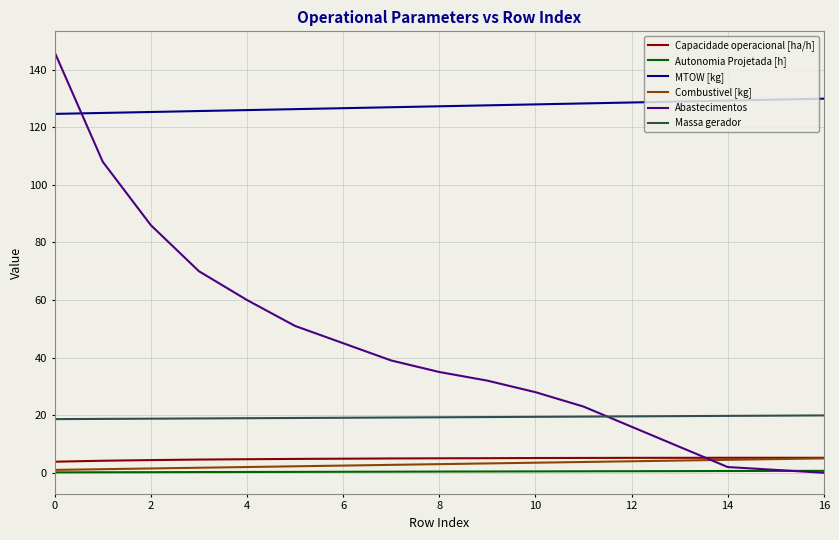

Which series has the largest total across all categories?

MTOW [kg]